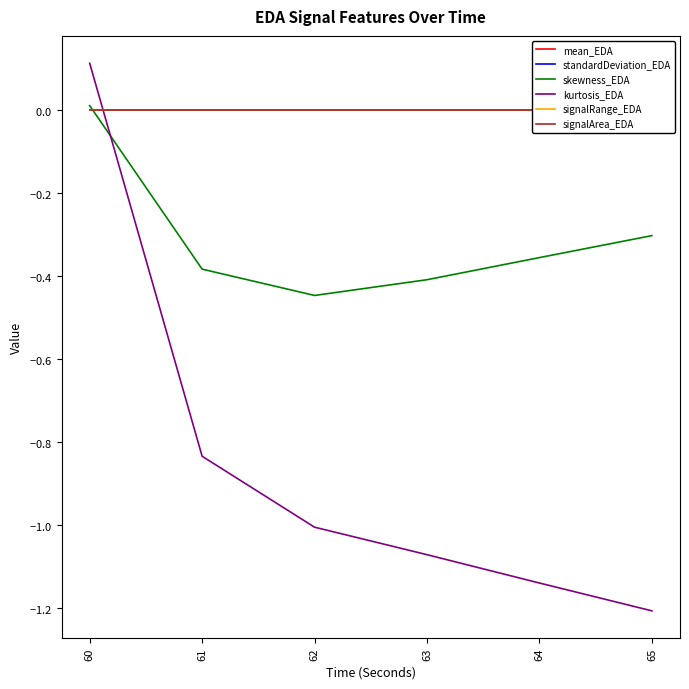

Where is standardDeviation_EDA nearest to the value 0?

62